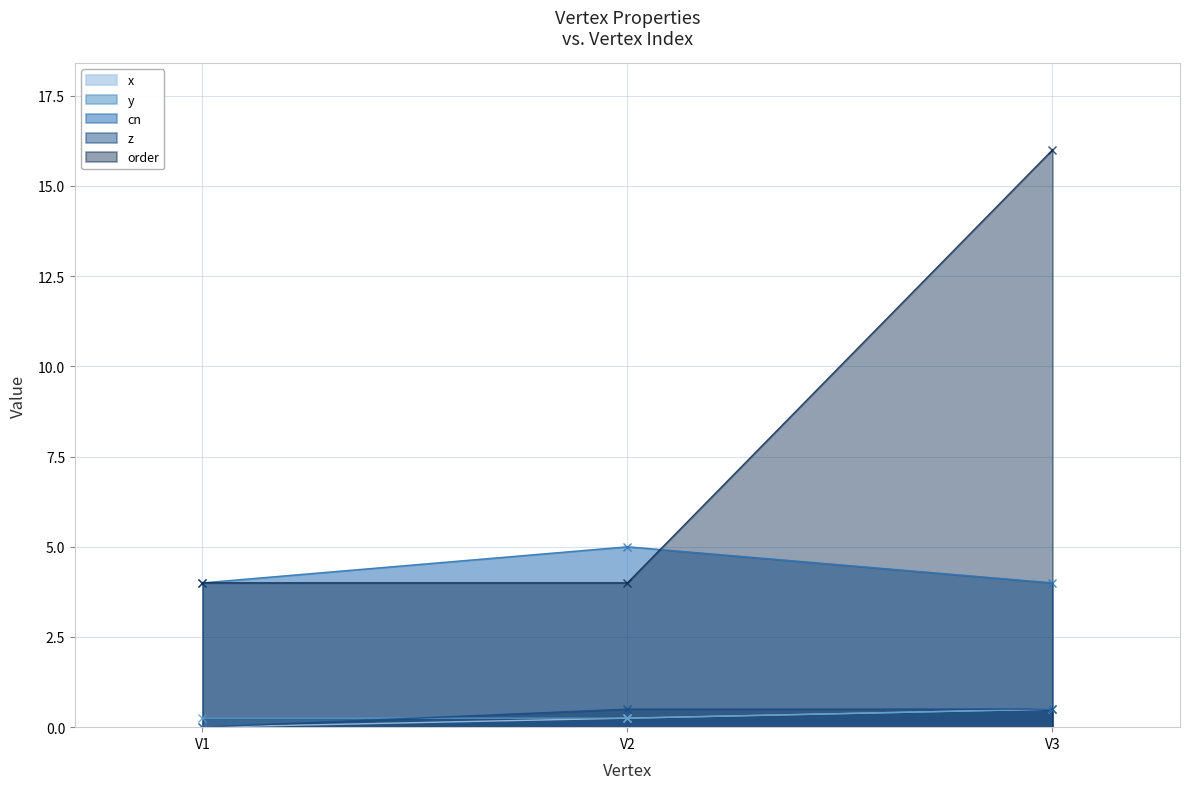

What is the lowest value of the cn series?

4.0